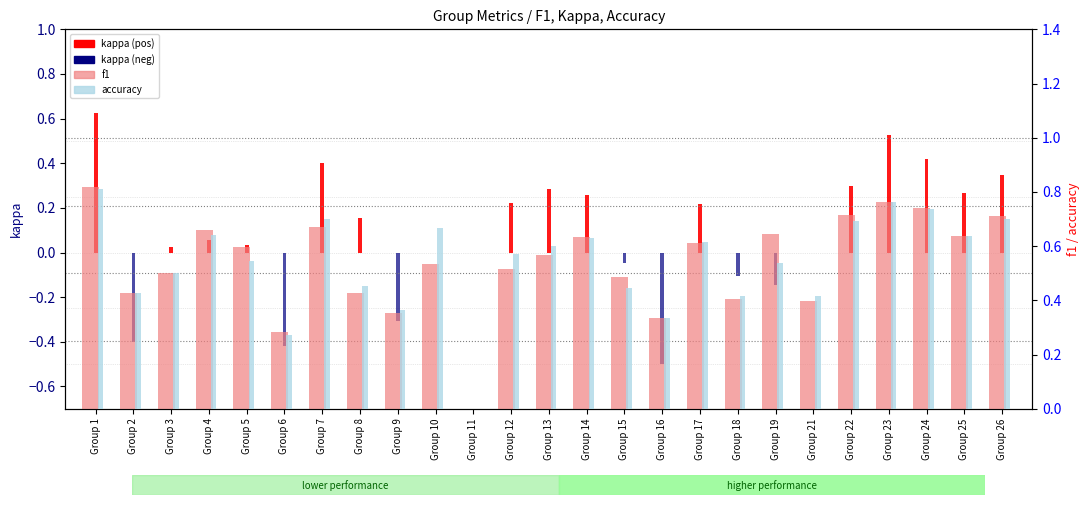

Rank the series by their maximum value, from lowest to highest.

kappa (neg), kappa (pos), accuracy, f1